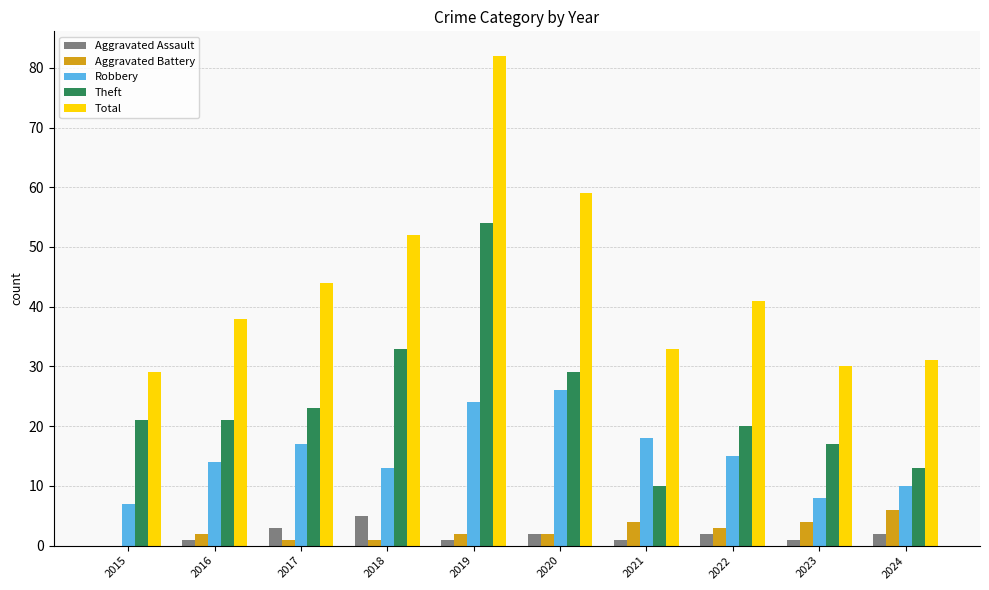

Which series changed the most between 2018 and 2019?

Total